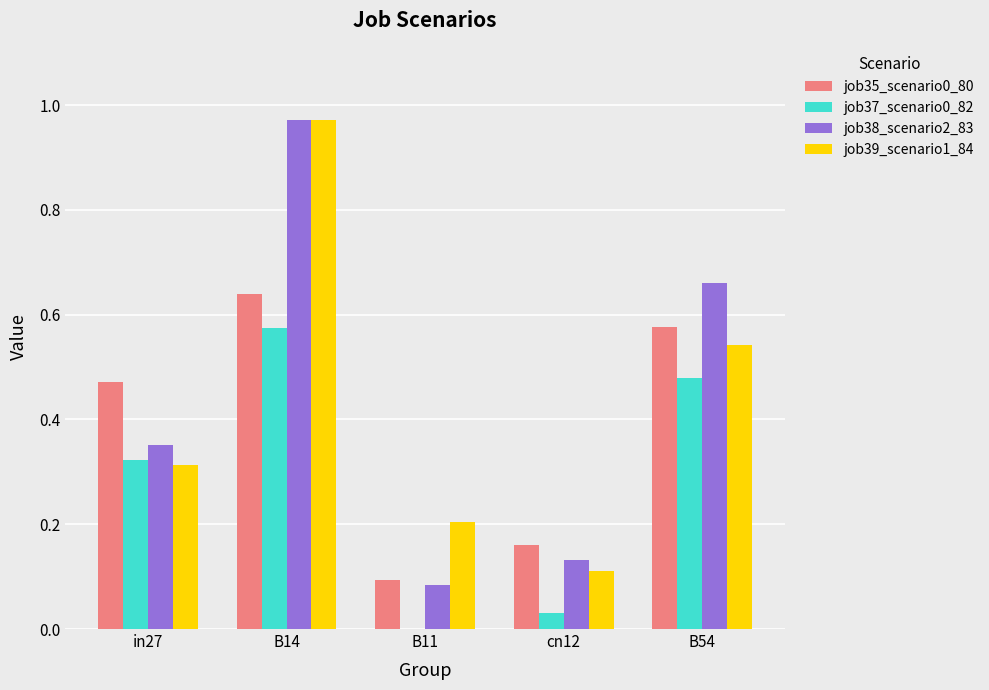

Which category has the highest value across all series?

B14